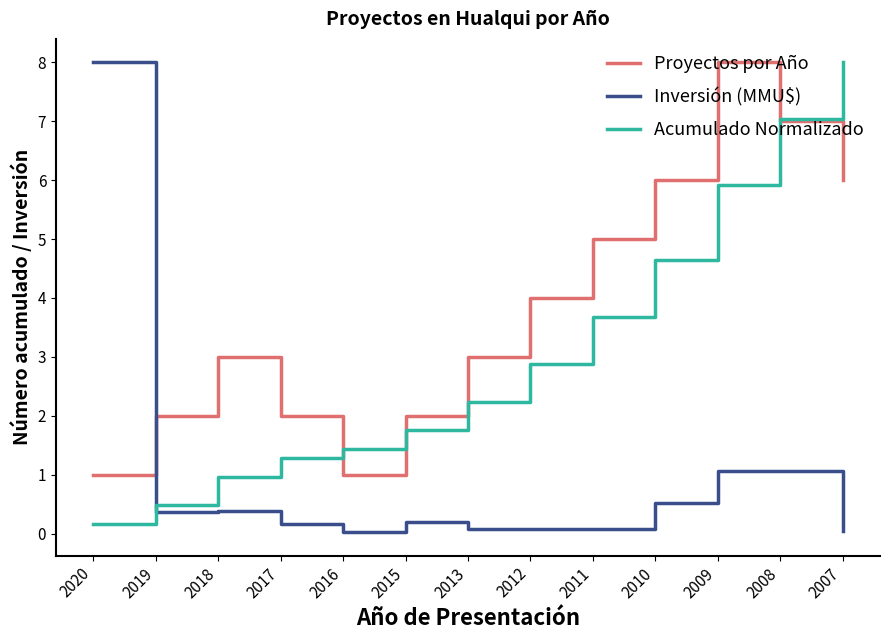

Read the Acumulado Normalizado value at 2012.

2.9